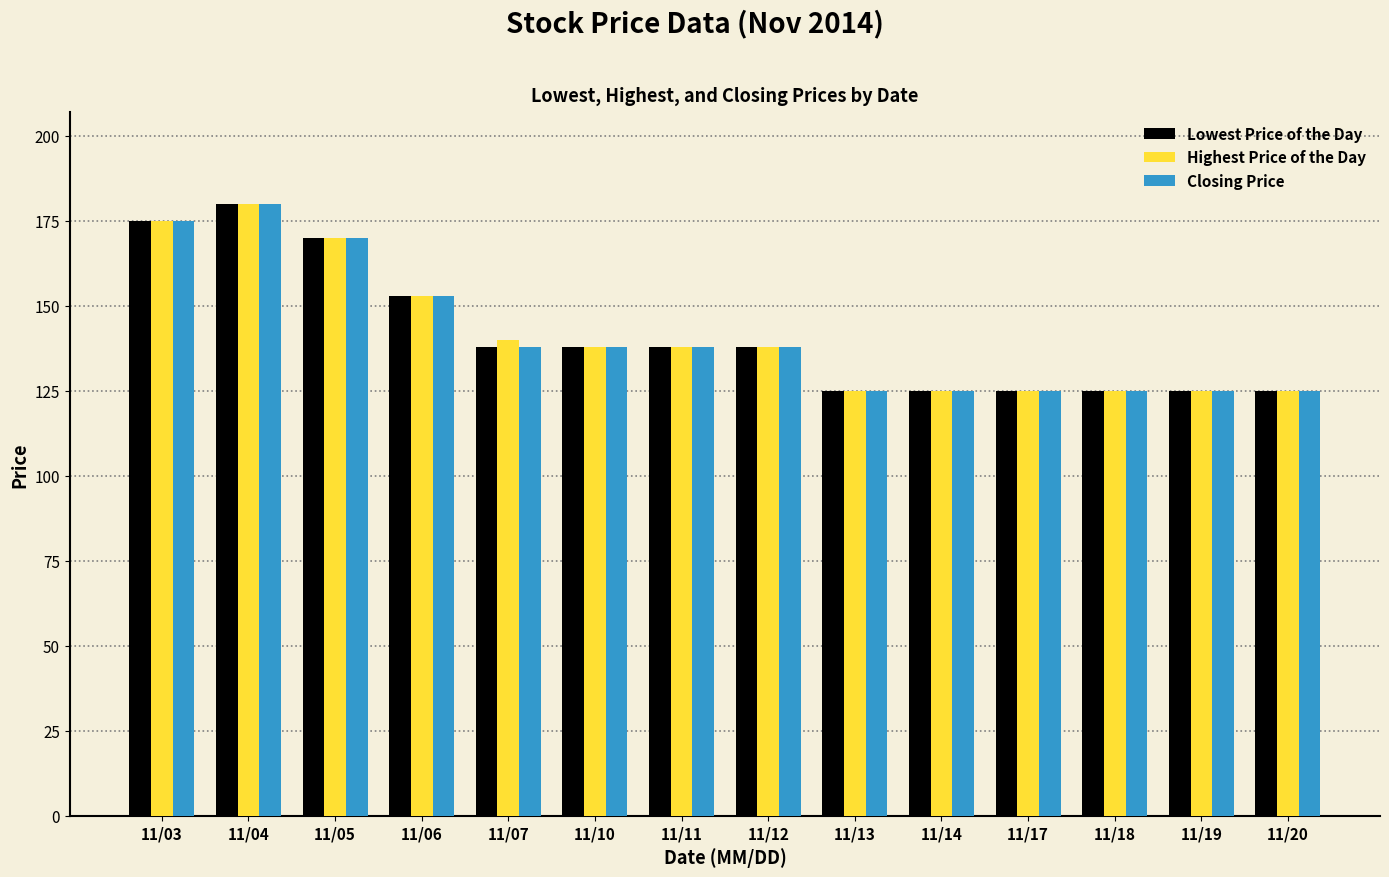

At which label is Highest Price of the Day closest to 152?

11/06